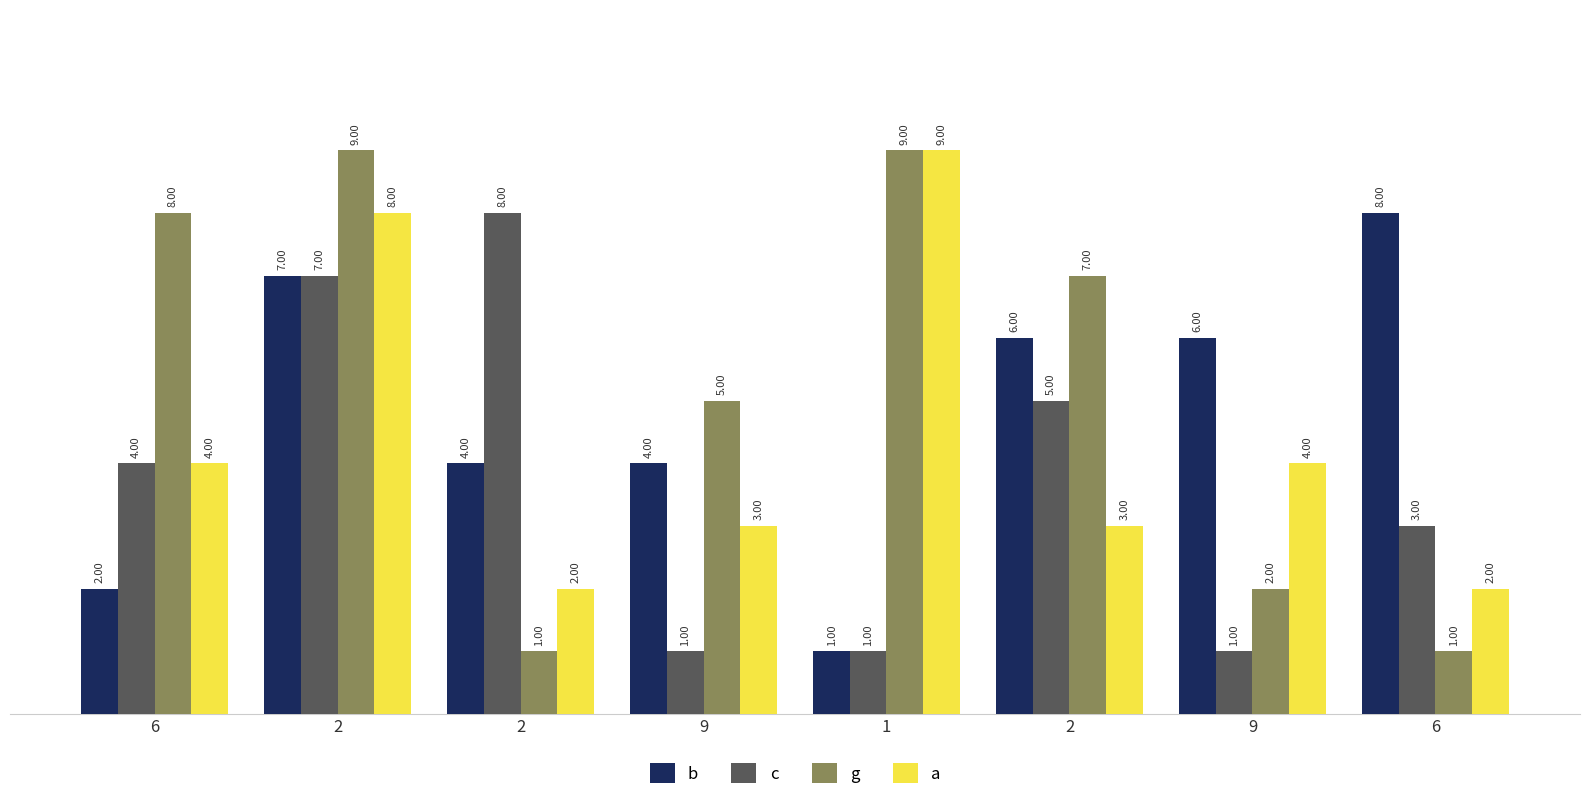

Which has a higher value, 2 or 1?

2